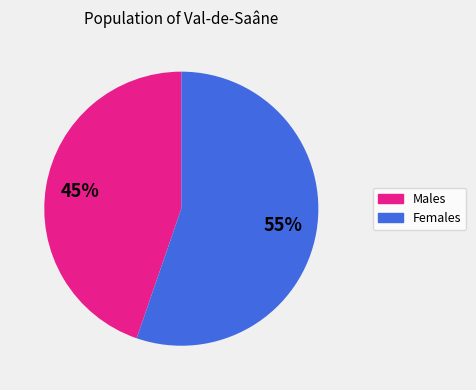

To the nearest percent, what is the average slice percentage?

50%